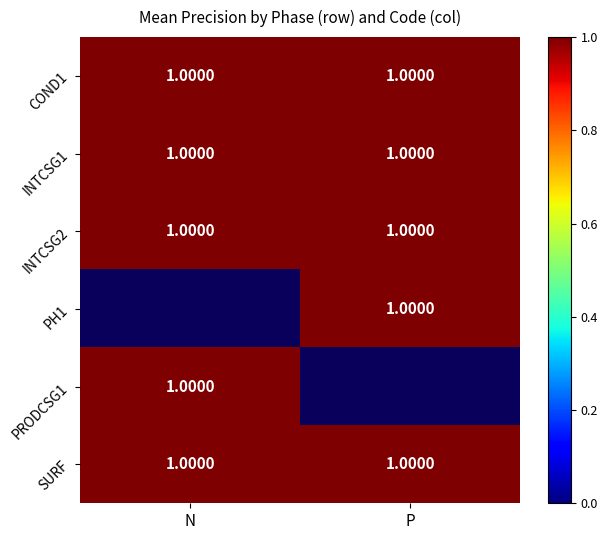

What is the difference between the highest and lowest values at N?

1